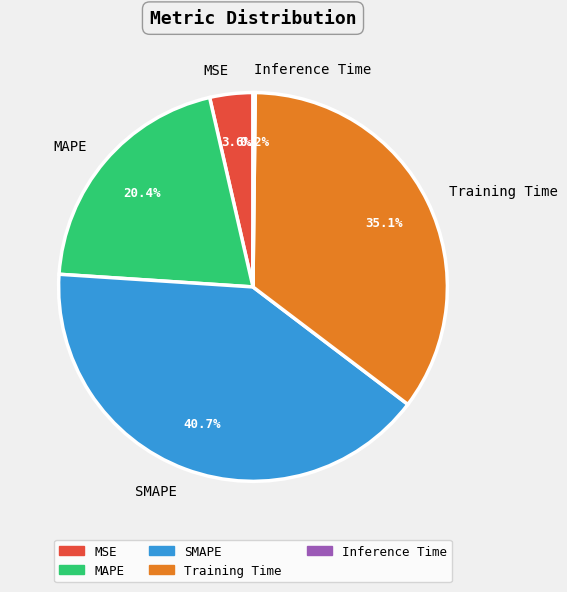

What is the largest slice in the pie chart?

SMAPE